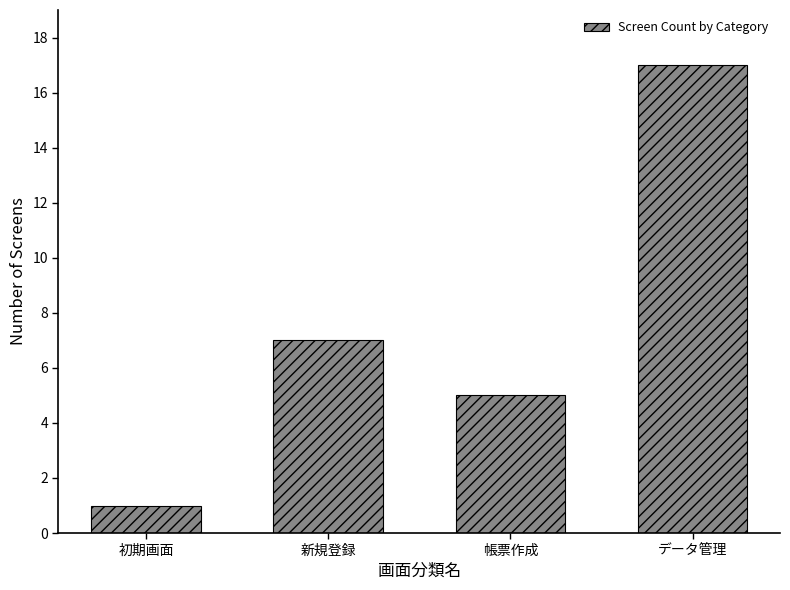

Reading right to left, what are all the values shown in this chart?

データ管理=17	帳票作成=5	新規登録=7	初期画面=1